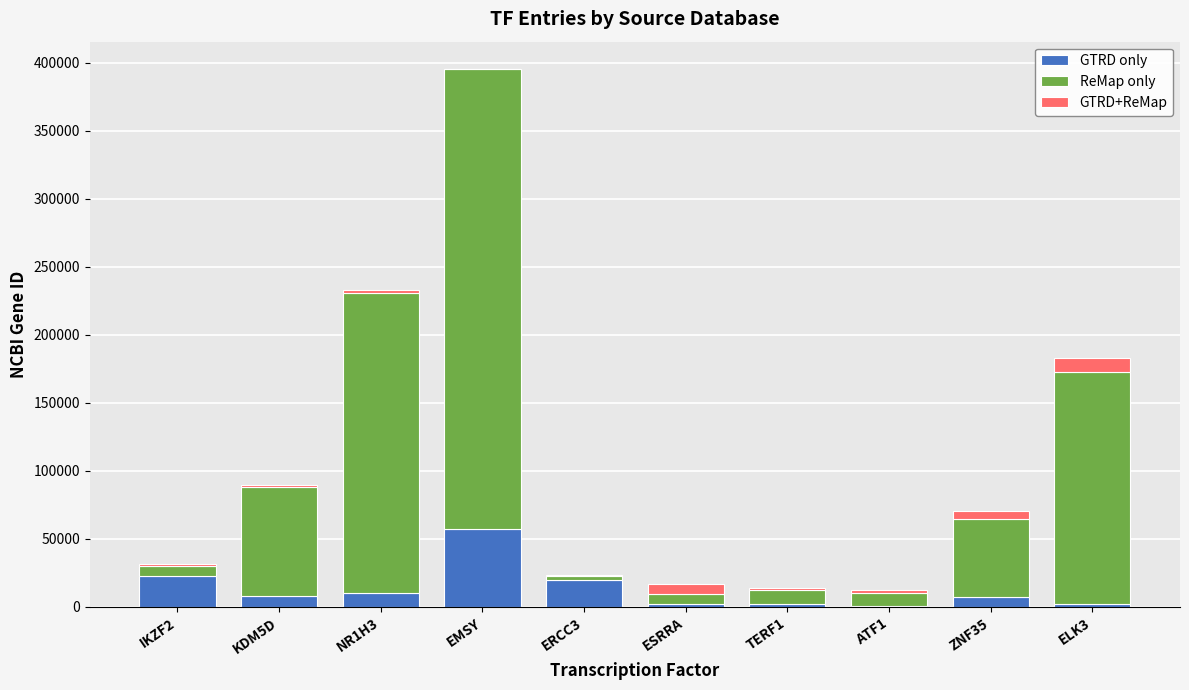

What are all the series names shown in the legend?

GTRD only, ReMap only, GTRD+ReMap